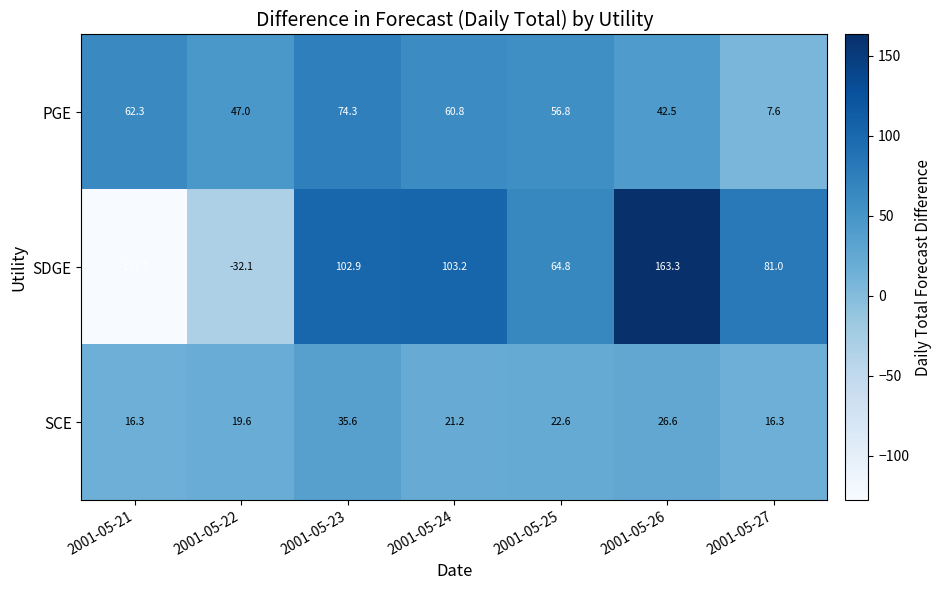

At which label is SCE closest to 25?

2001-05-26